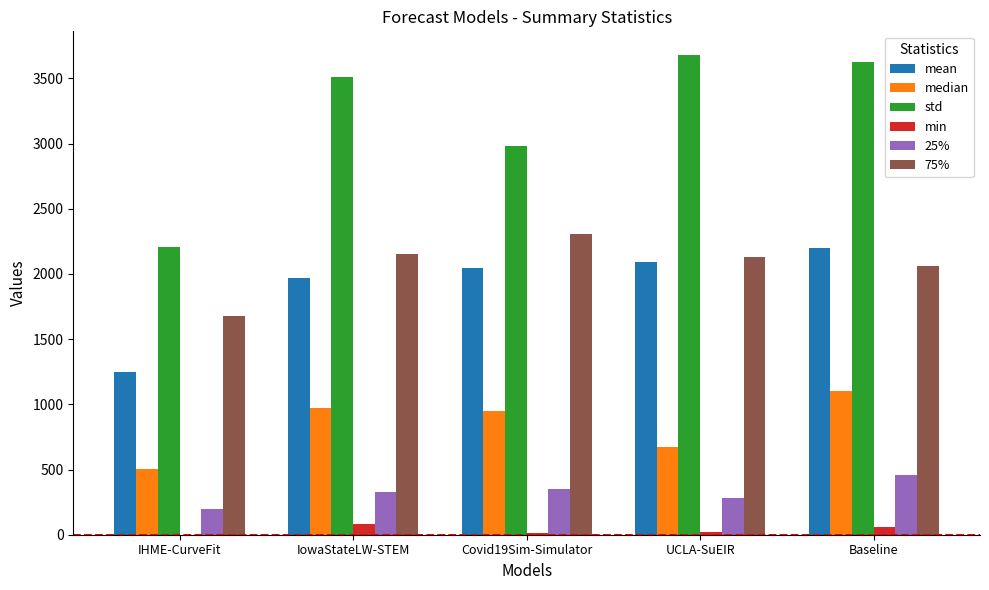

What is the greatest value displayed?

3676.4